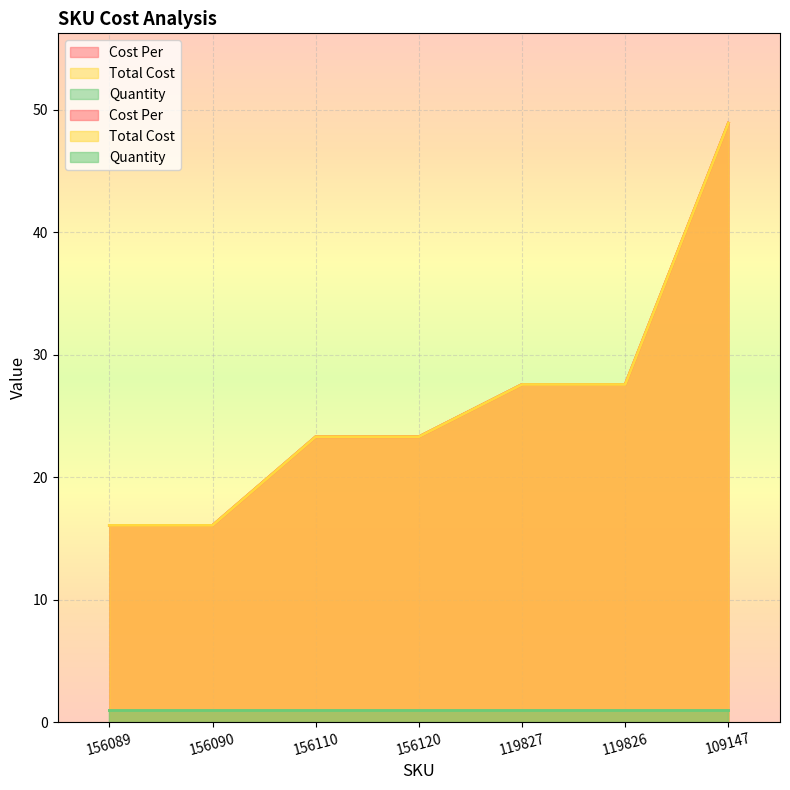

What is the value of the Cost Per point at the 2nd from the left?

16.1